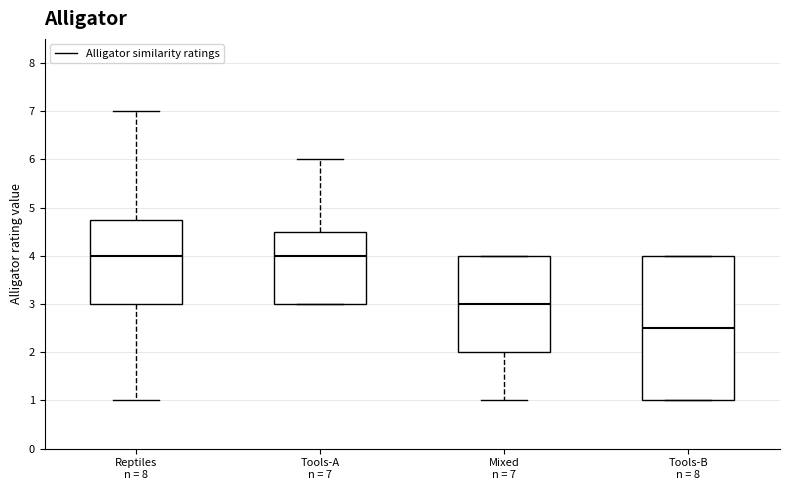

Where does the upper whisker of the box for Reptiles n = 8 end on the y-axis? The values are not printed on the chart, so give them approximately, as read against the axis.

7.0